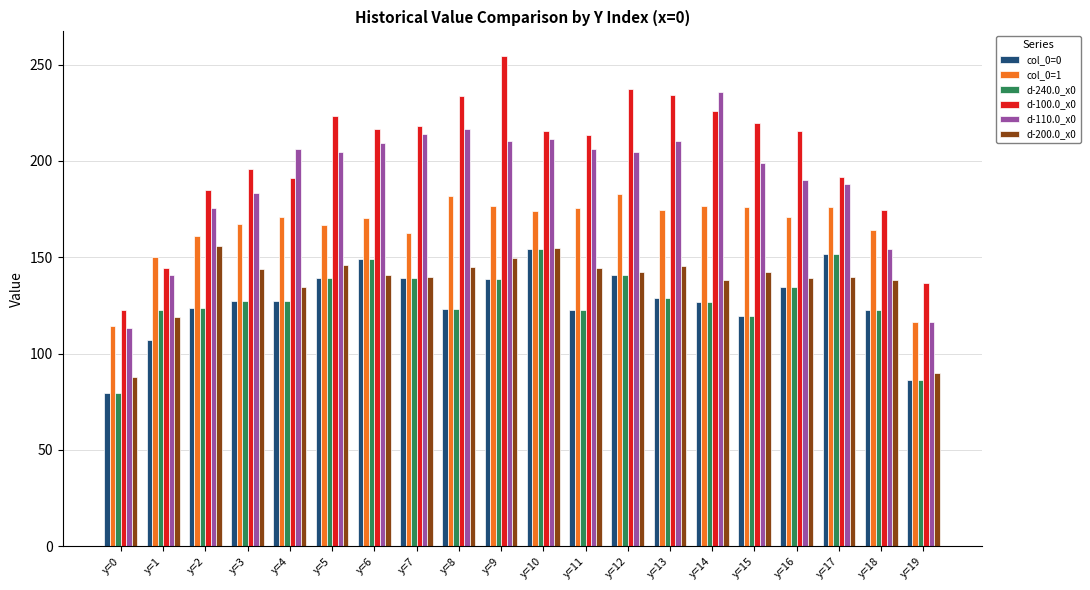

What is the spread (max minus min) of values at y=7?

79.0